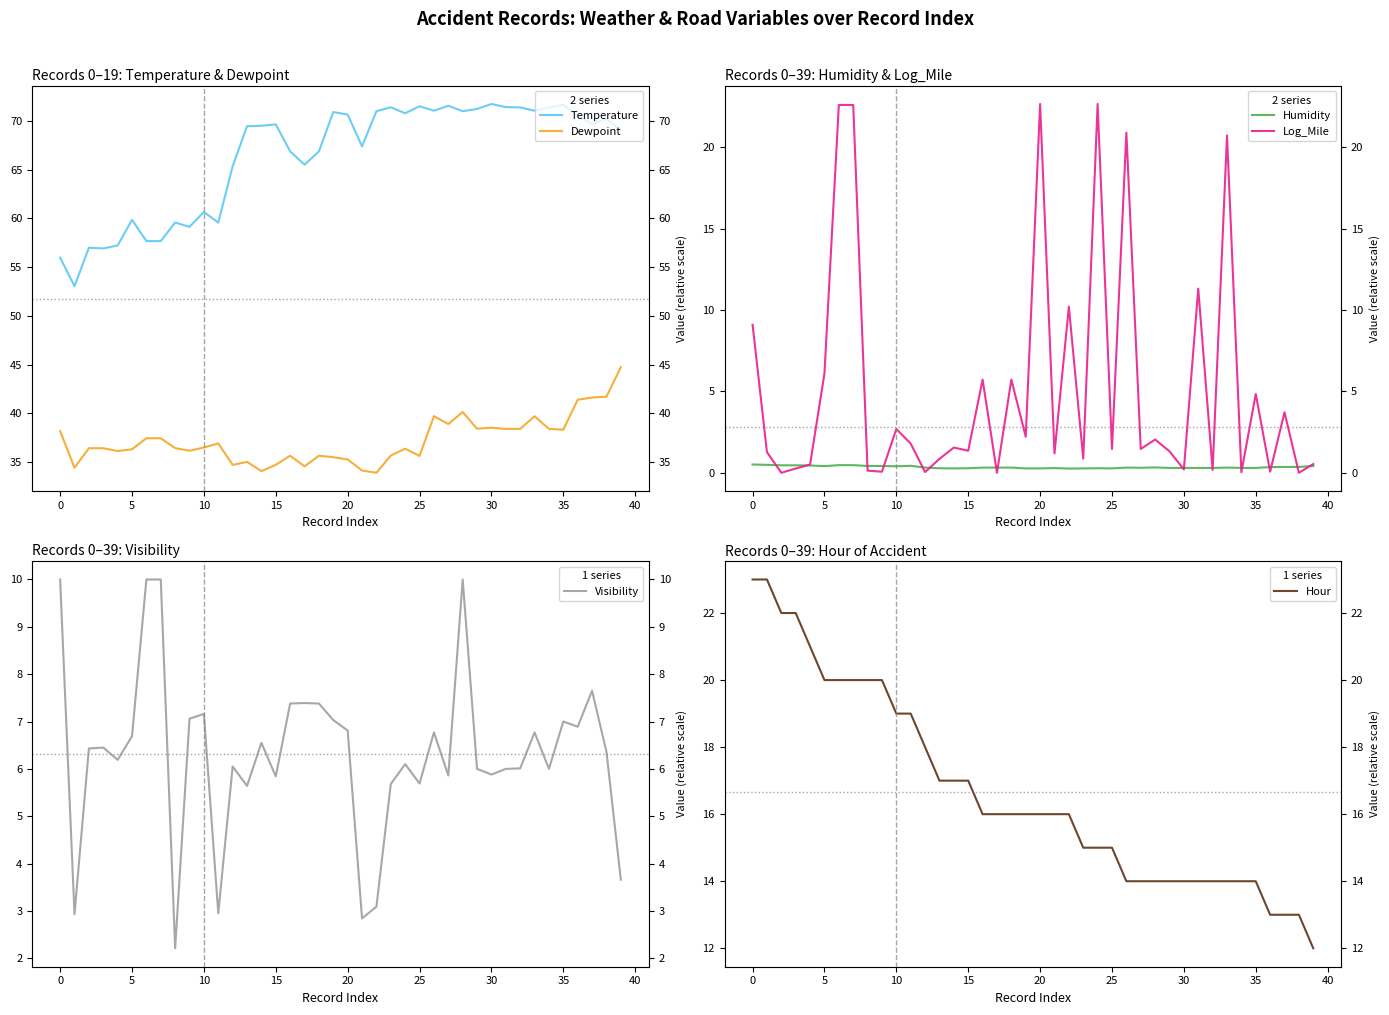

What is the value of the Hour point at the 28th from the left?

14.0